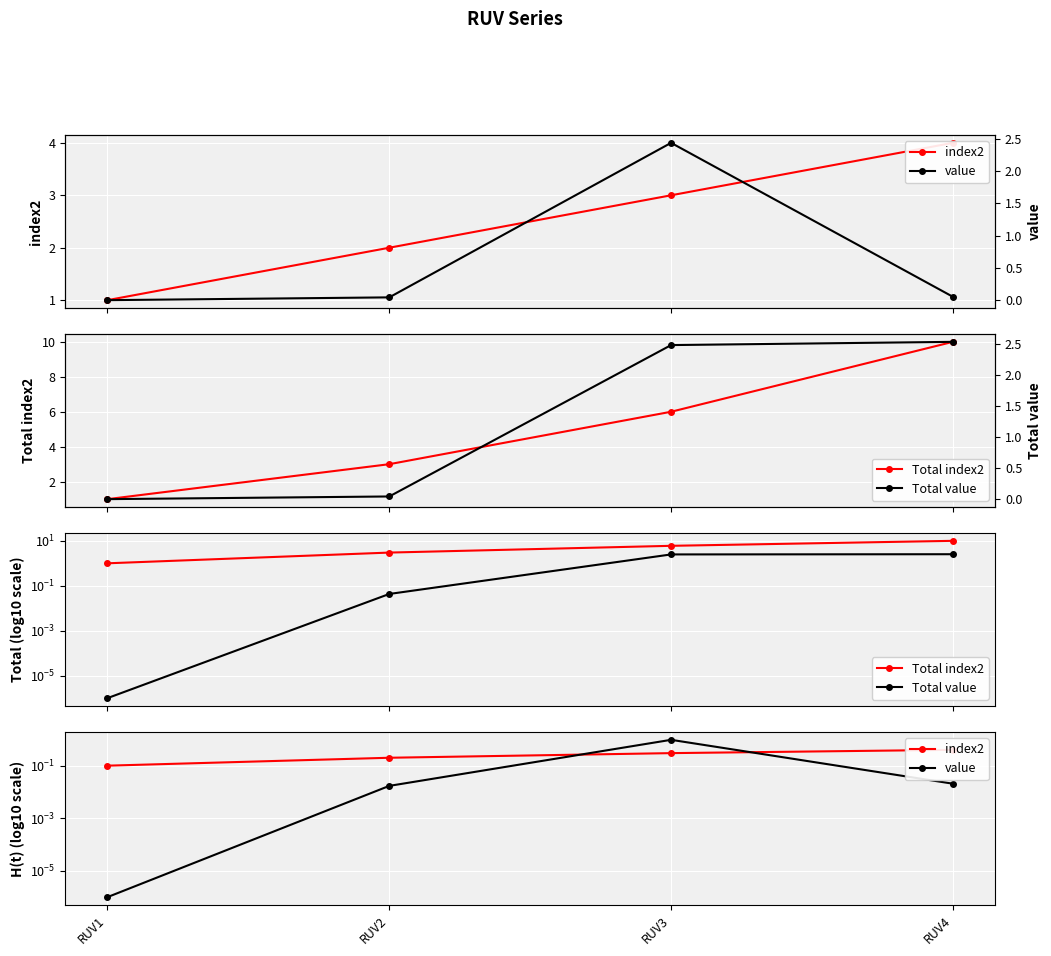

Is it true that Total index2 equals 3.0 at RUV2?

True